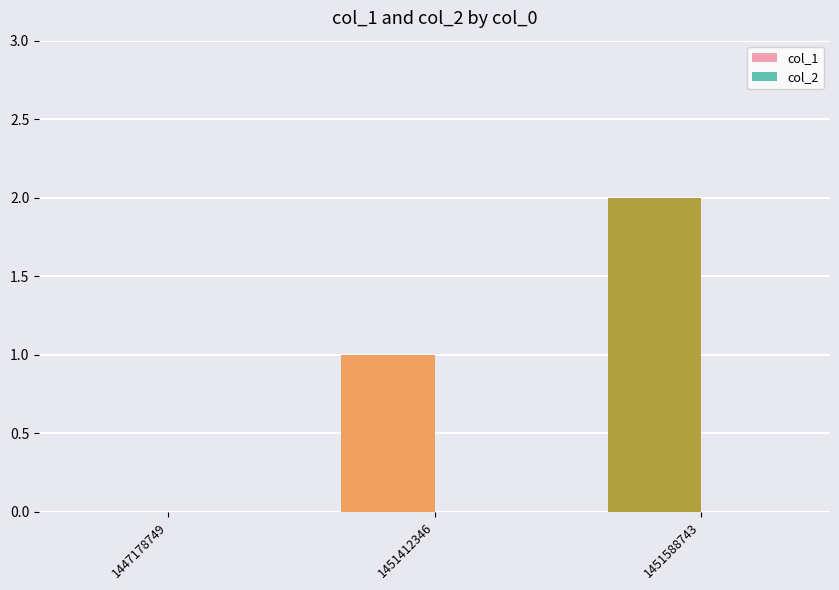

The value at 1447178749 is 0. True or false?

True